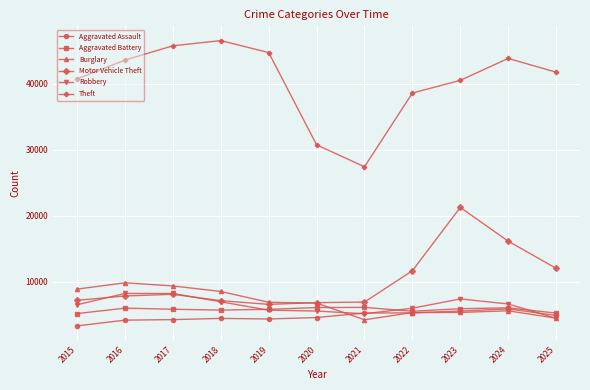

What are all the series names shown in the legend?

Aggravated Assault, Aggravated Battery, Burglary, Motor Vehicle Theft, Robbery, Theft